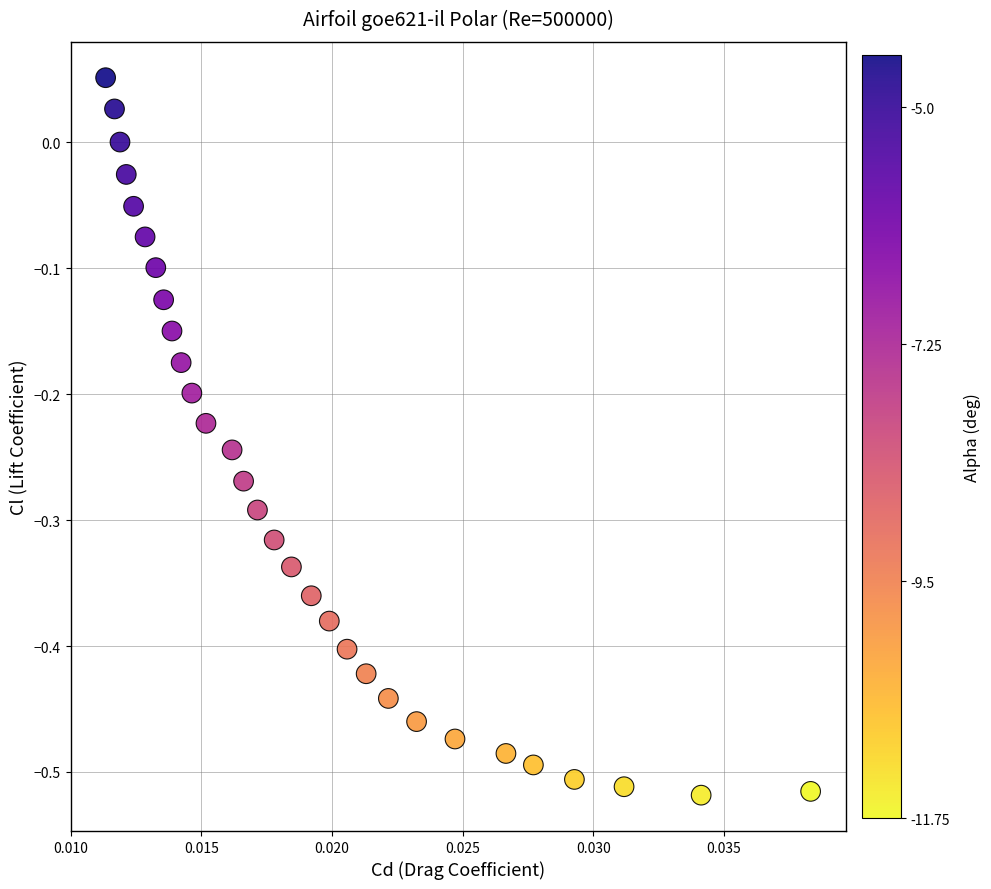

What is the range of Y values (max minus min)?

0.6